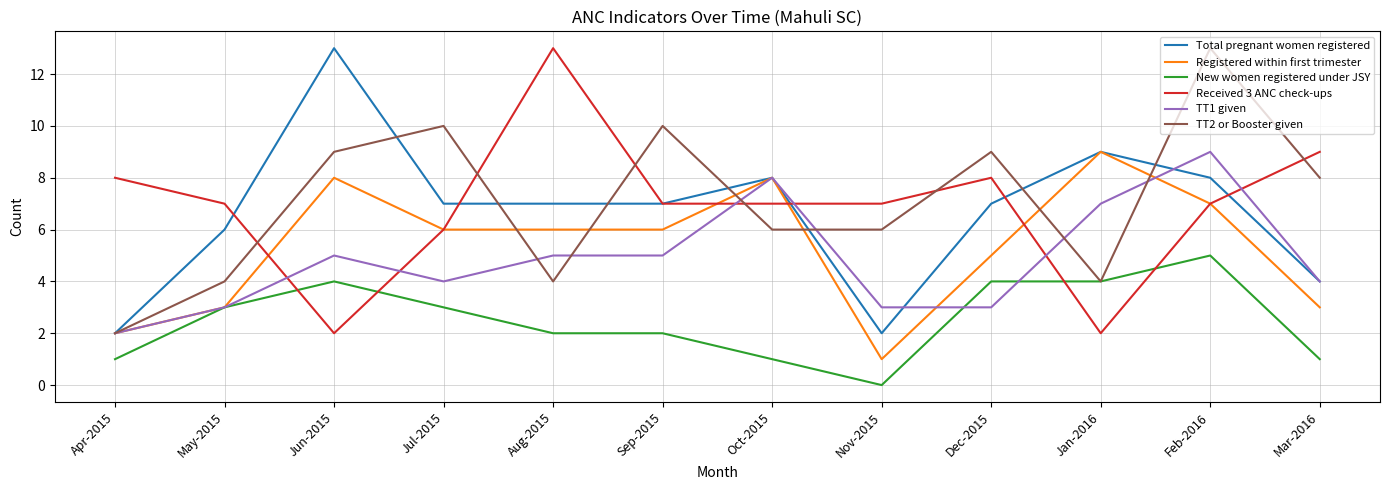

Which category has the highest value in the TT2 or Booster given series?

Feb-2016